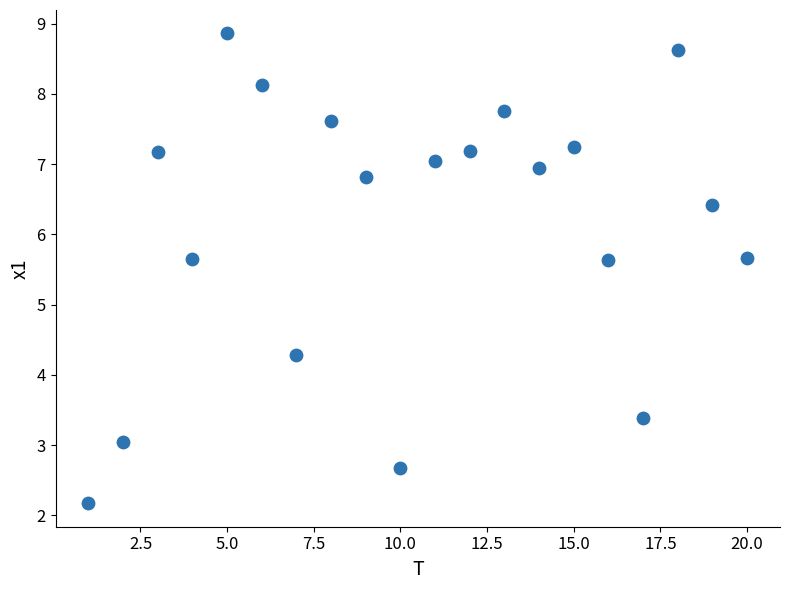

What is the range of Y values (max minus min)?

6.7